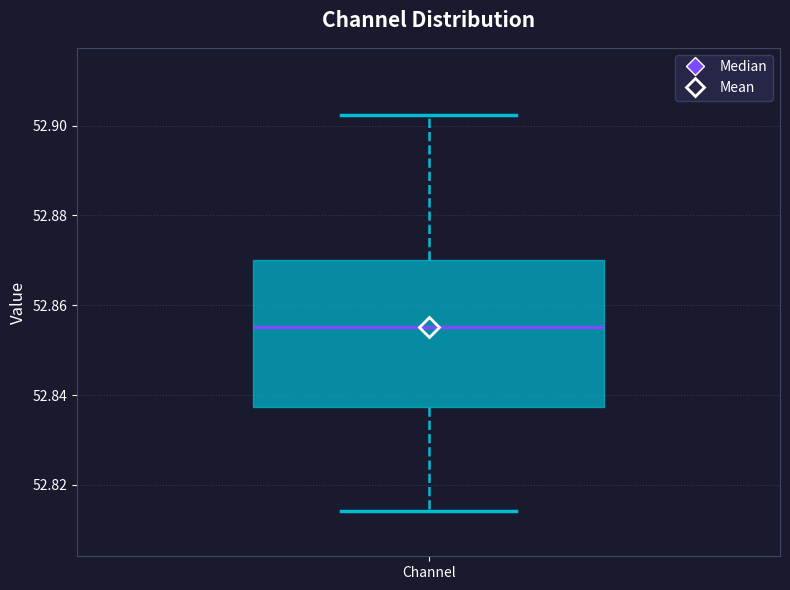

Where does the upper whisker of the box for Channel end on the y-axis? The values are not printed on the chart, so give them approximately, as read against the axis.

52.902